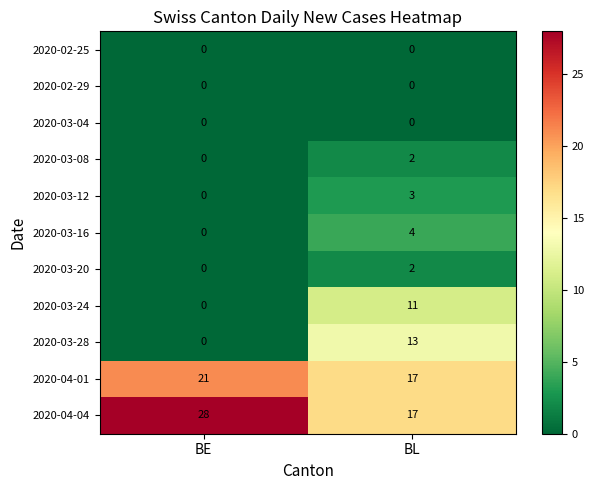

The 2020-03-12 series shows 3 at BL. True or false?

True